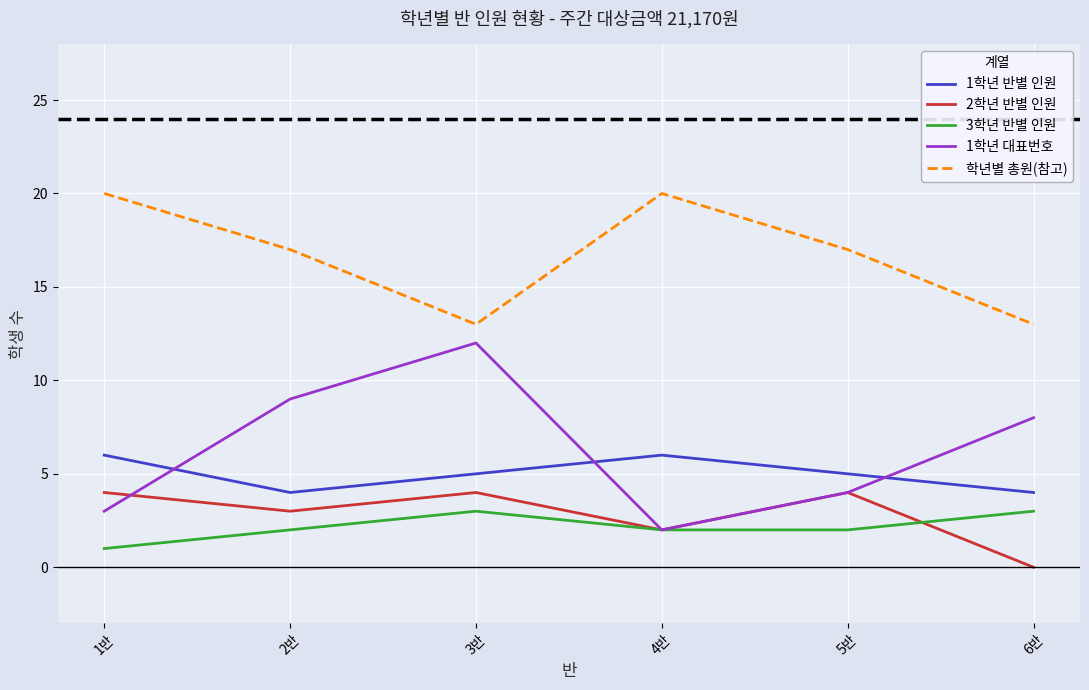

Which series has the largest range (max minus min)?

1학년 대표번호